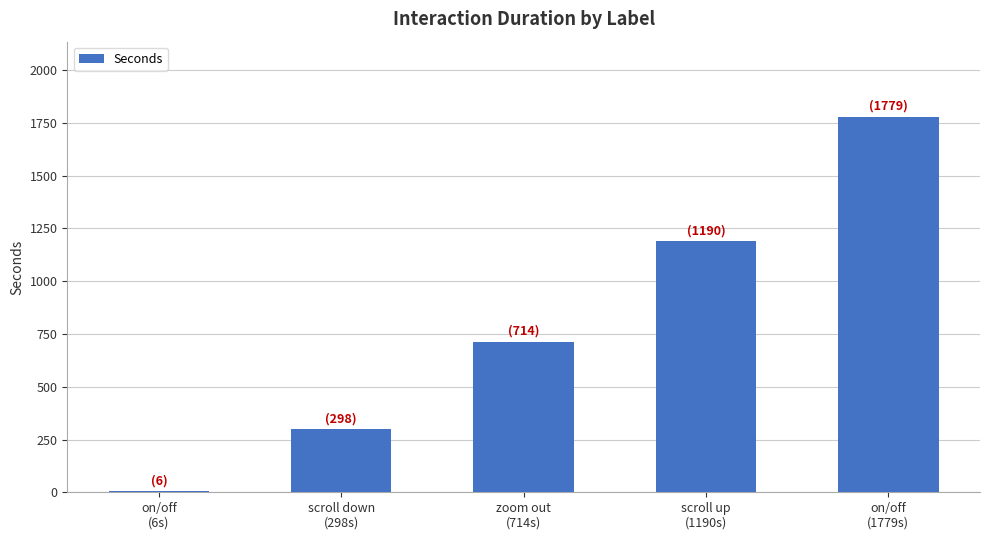

The chart shows a value of 6 at on/off
(6s). True or false?

True